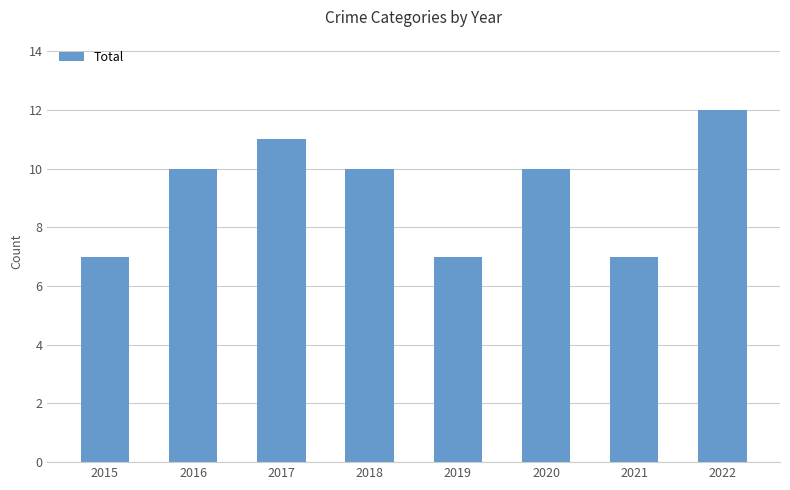

Reading left to right, transcribe all the data shown in this chart.

2015=7	2016=10	2017=11	2018=10	2019=7	2020=10	2021=7	2022=12